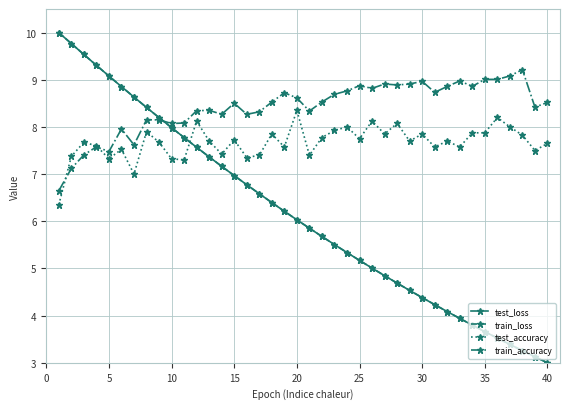

What is the maximum value shown in the chart?

10.0